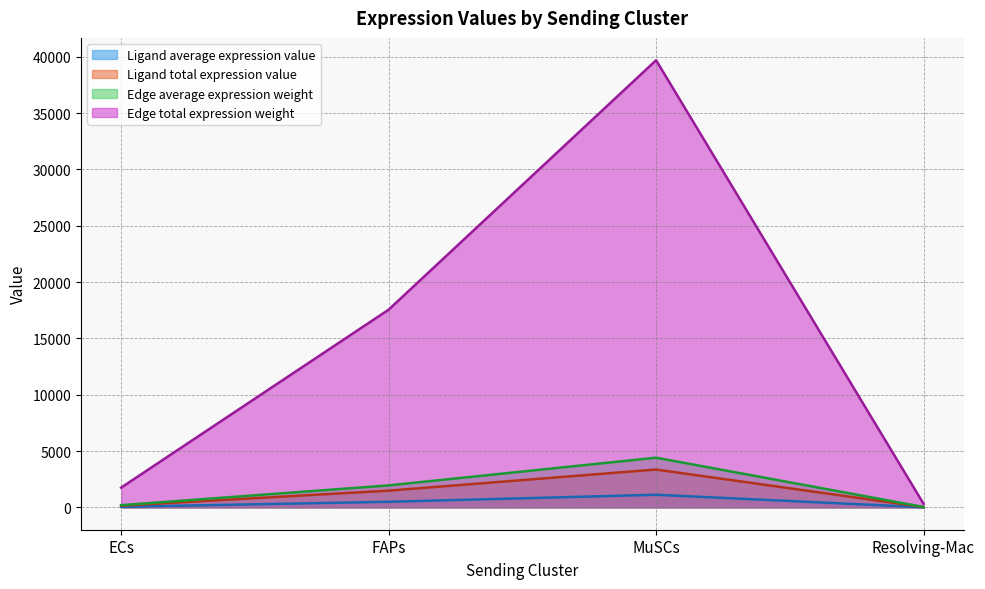

True or false: Edge total expression weight and Ligand total expression value cross at least once.

False